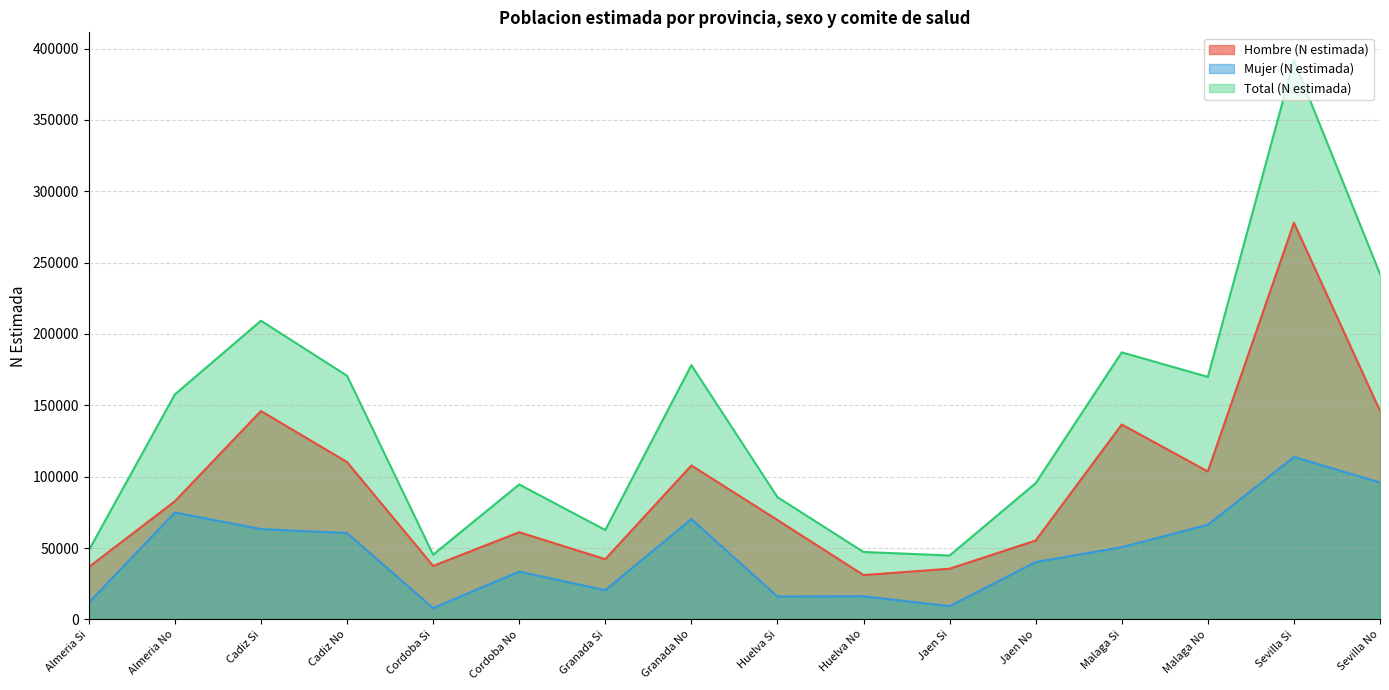

Rank the categories by Mujer (N estimada) value from lowest to highest.

Cordoba Si, Jaen Si, Almeria Si, Huelva Si, Huelva No, Granada Si, Cordoba No, Jaen No, Malaga Si, Cadiz No, Cadiz Si, Malaga No, Granada No, Almeria No, Sevilla No, Sevilla Si